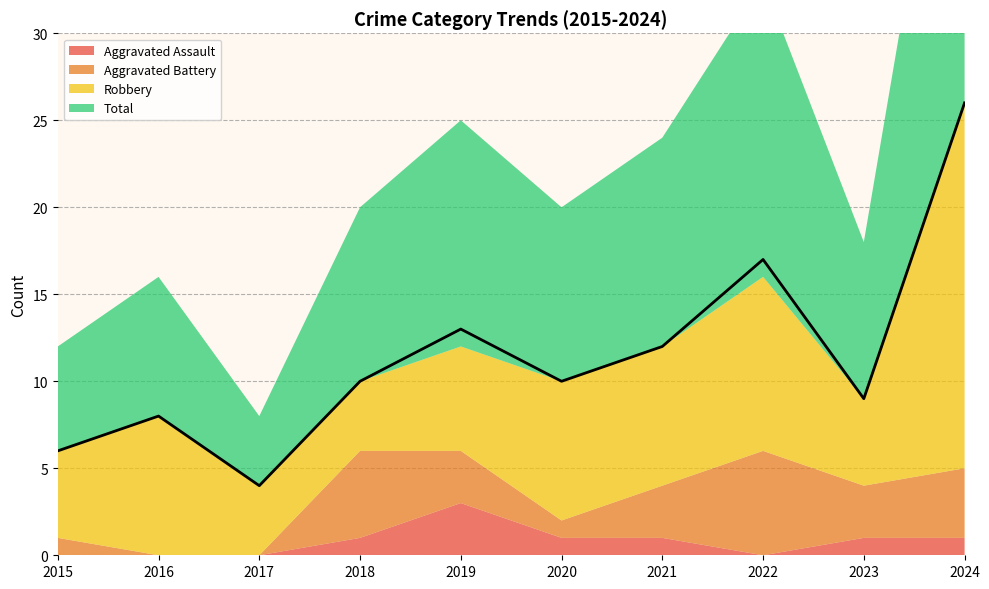

True or false: Aggravated Assault and Total intersect in this chart.

False